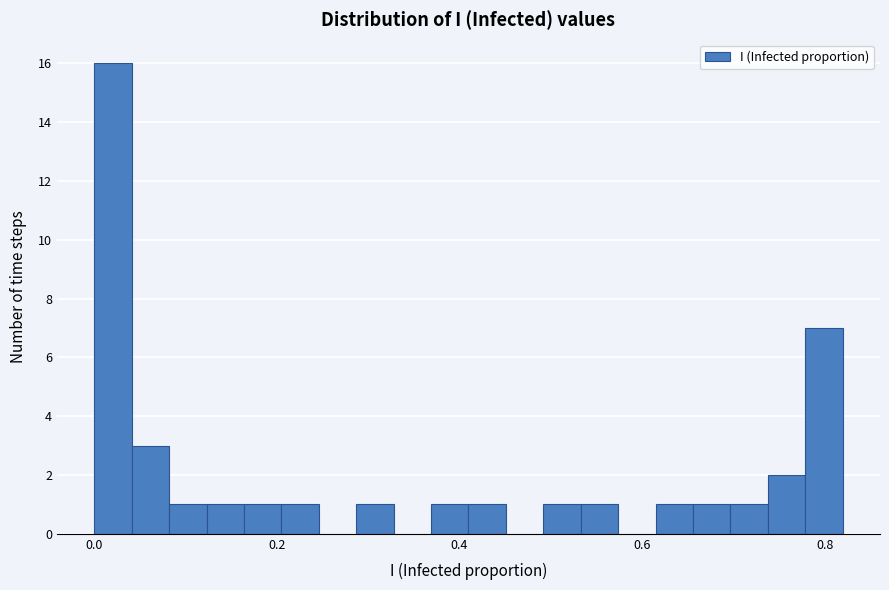

Read against the x-axis, roughly where is the centre of the tallest bar?

0.02